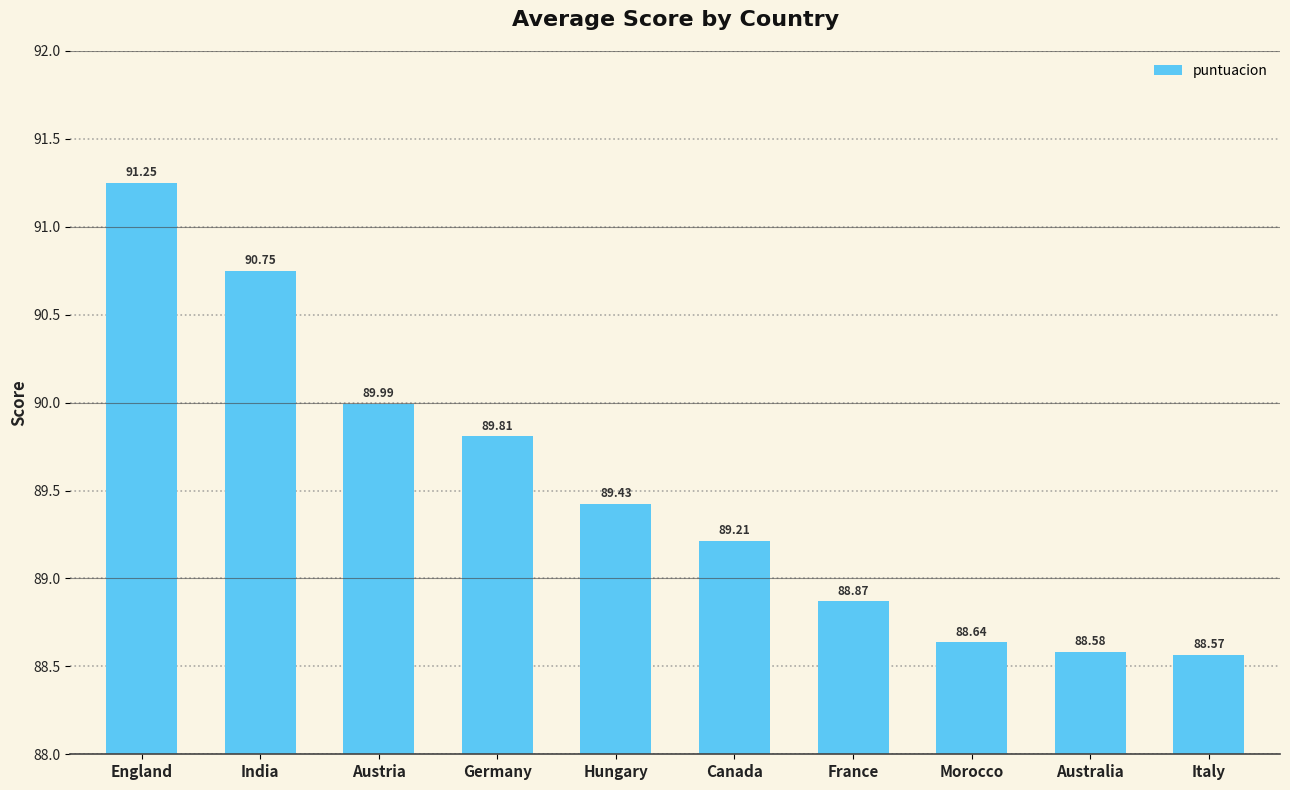

Does the chart contain any negative values?

No